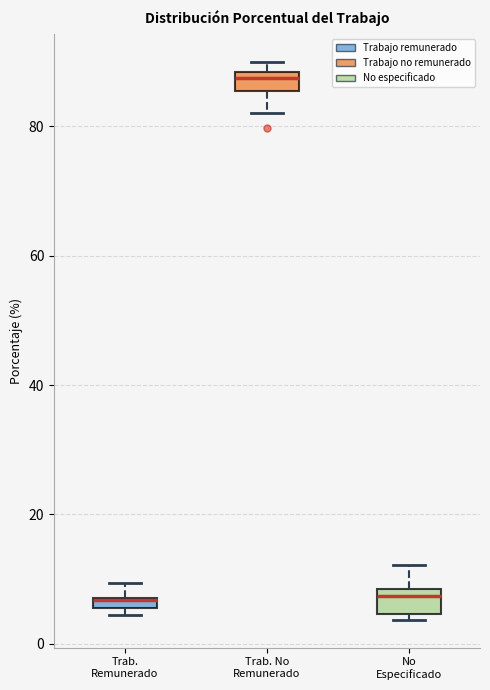

Where does the upper whisker of the box for Trab. Remunerado end on the y-axis? The values are not printed on the chart, so give them approximately, as read against the axis.

10